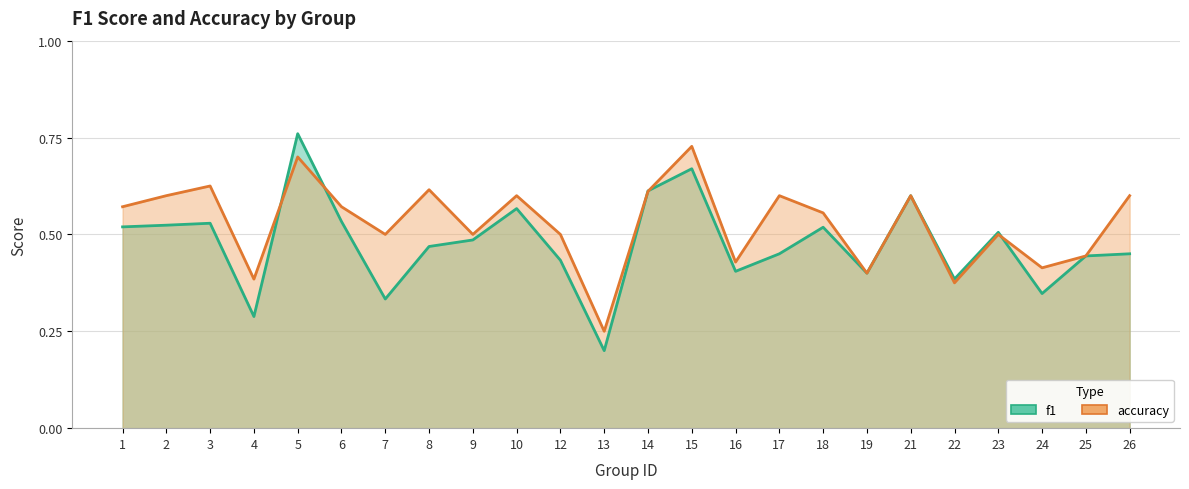

Where is accuracy nearest to the value 0?

13